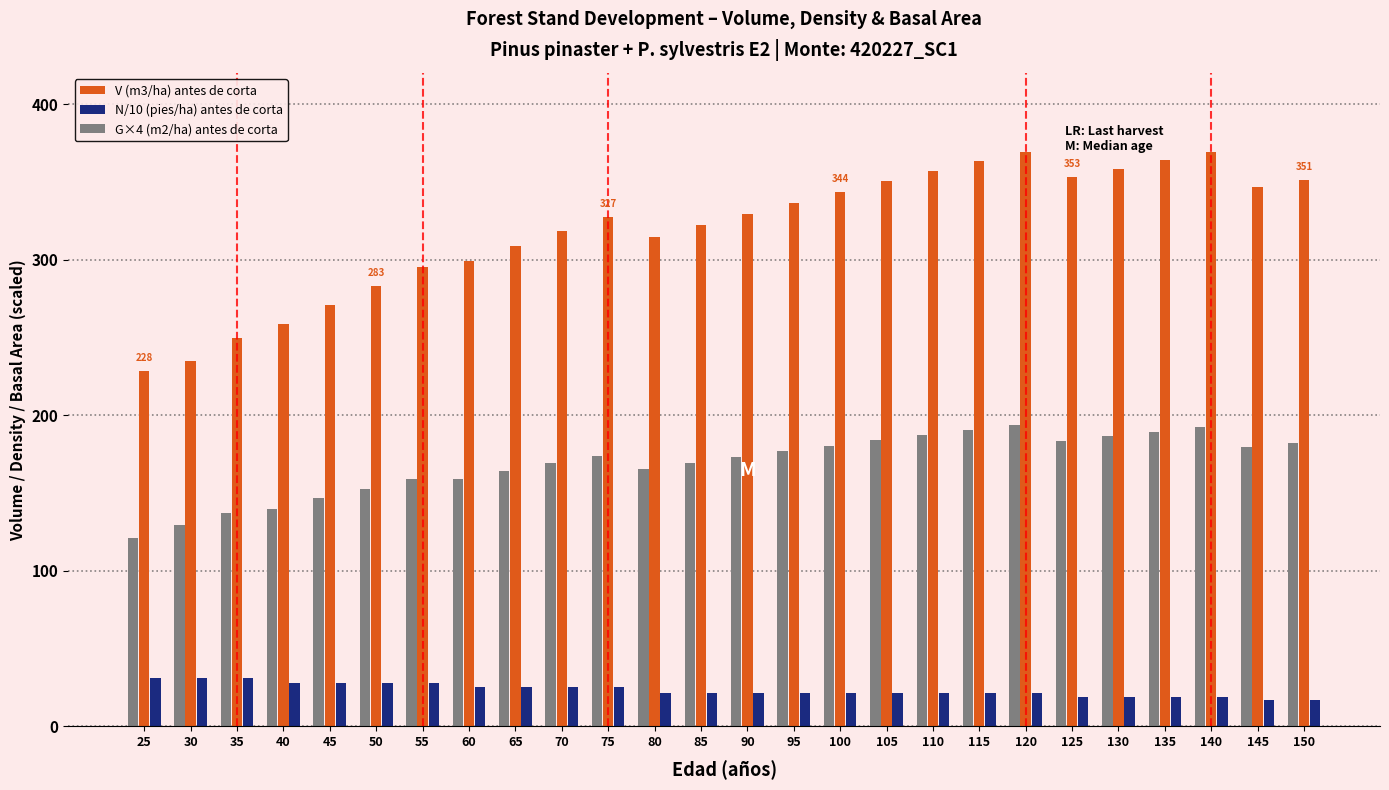

What is the maximum value shown in the chart?

369.4